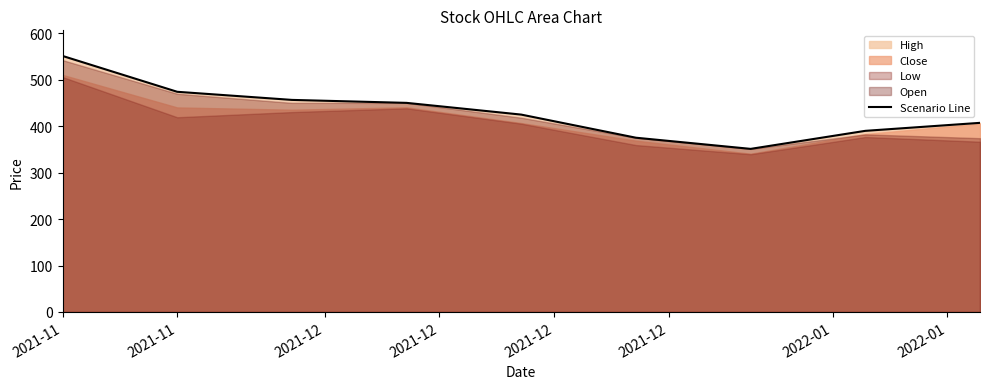

How many points are lower than both their immediate neighbors (excluding endpoints)?

1